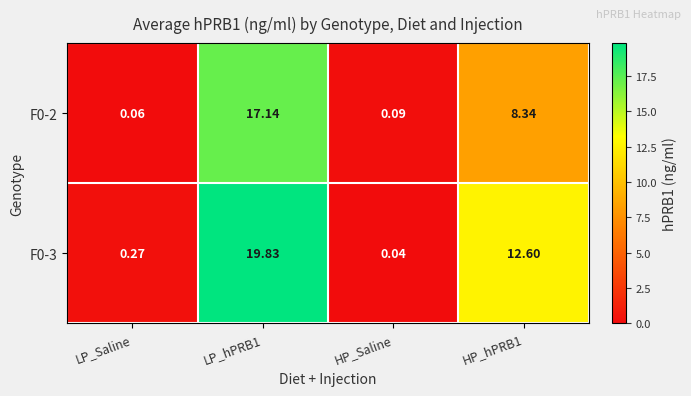

Is the value of F0-3 at LP_hPRB1 greater than the value of F0-2 at LP_Saline?

Yes